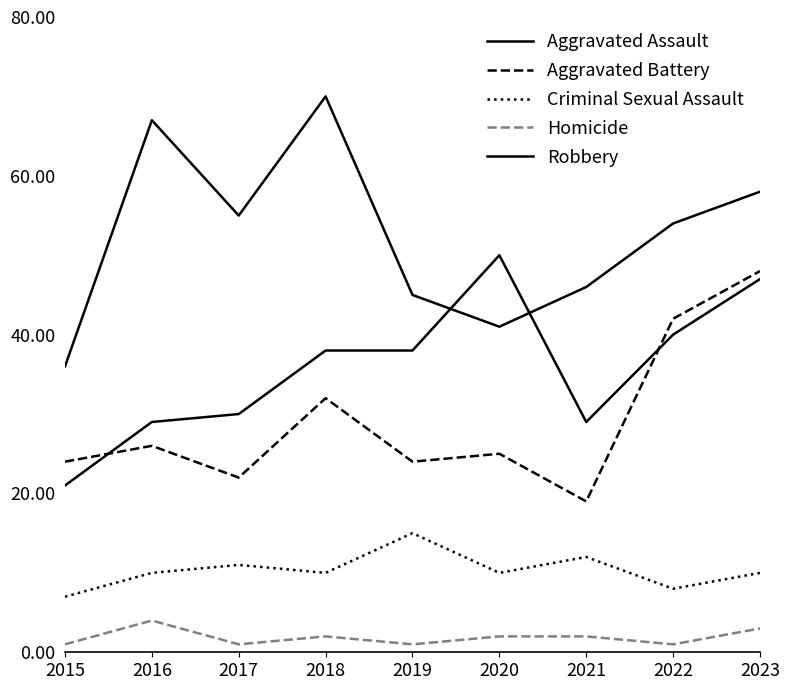

True or false: Criminal Sexual Assault and Aggravated Battery intersect in this chart.

False